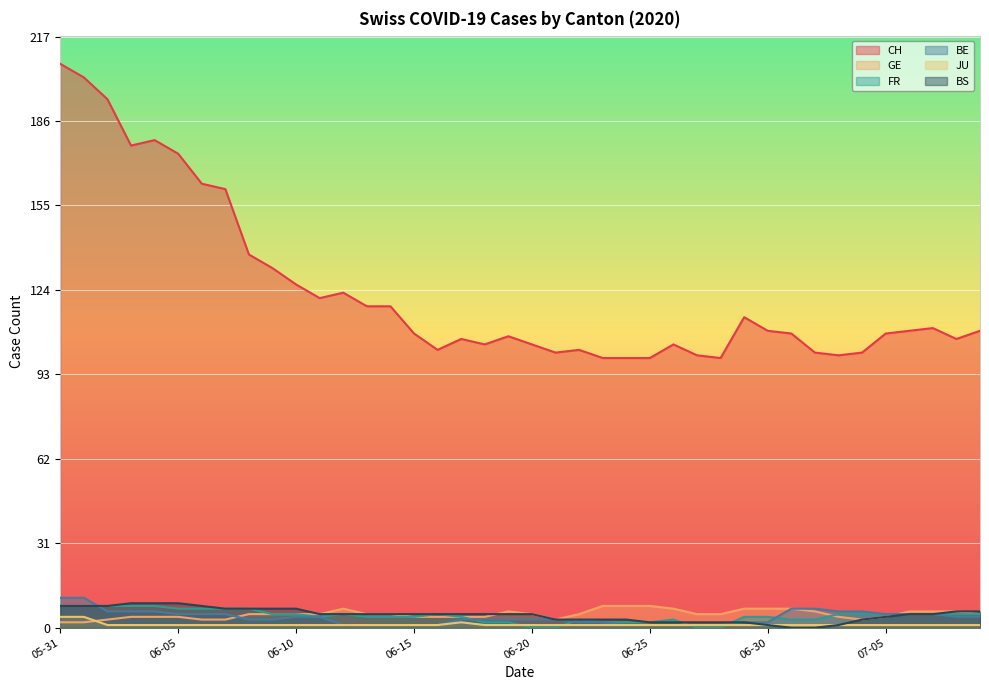

True or false: BS and JU intersect in this chart.

False